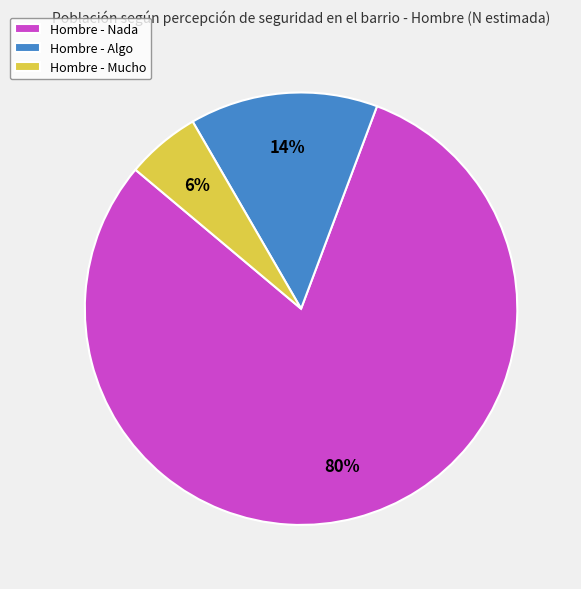

Do Hombre - Algo and Hombre - Mucho together represent more than half of the pie?

No